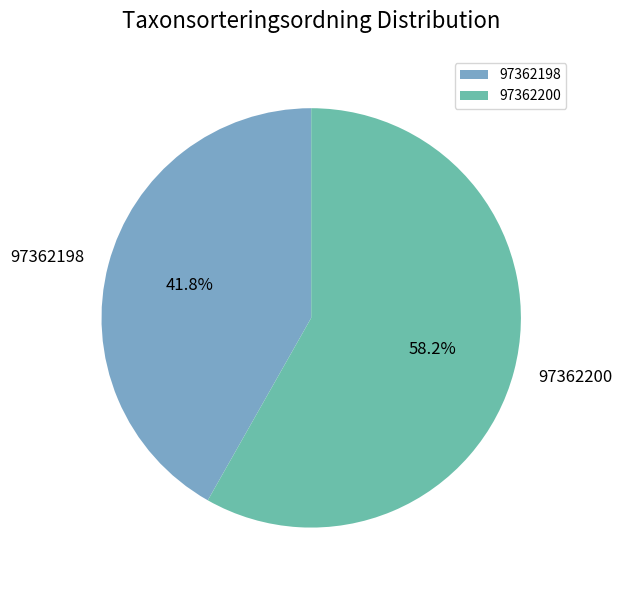

What is the total percentage of 97362198 and 97362200?

100.0%